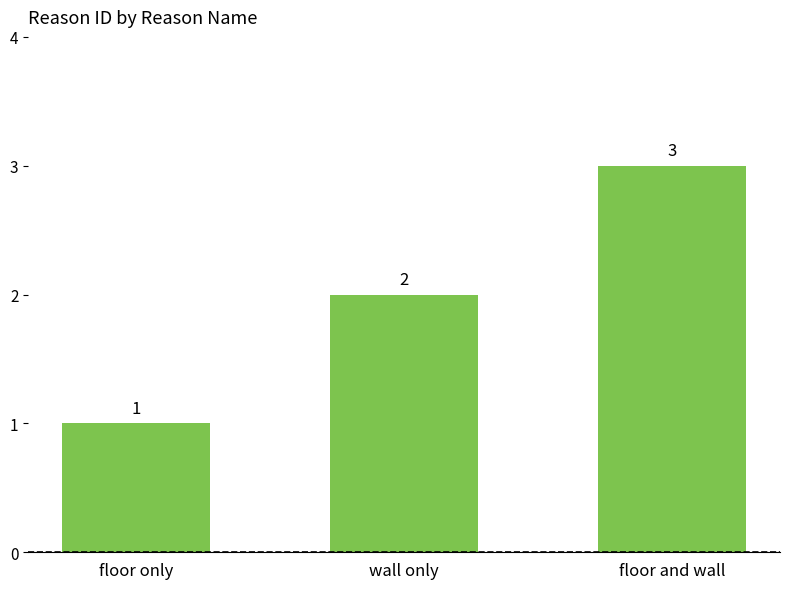

Reading right to left, transcribe all the data shown in this chart.

3	2	1